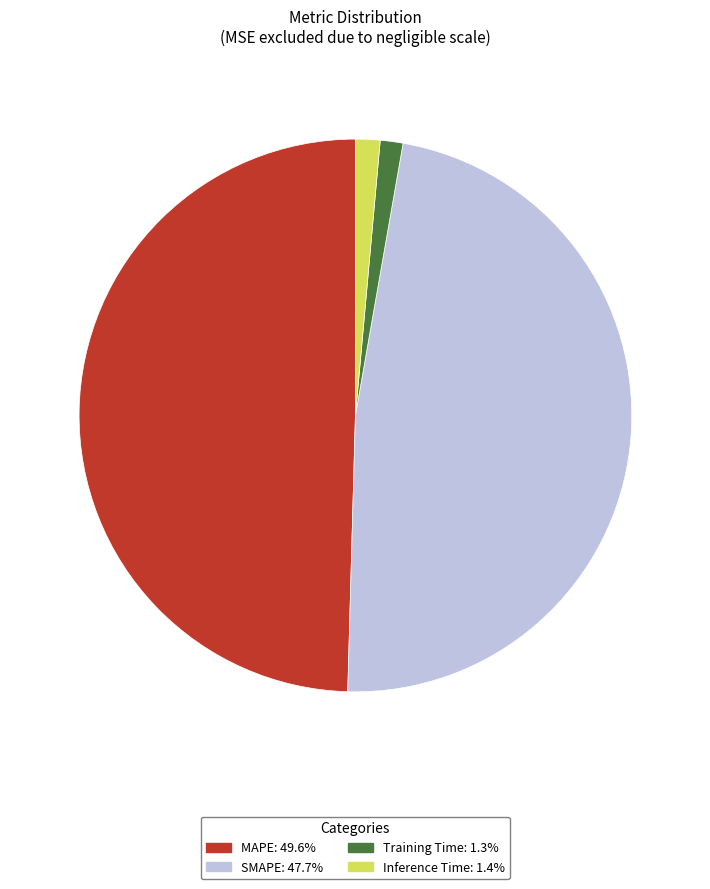

Between Training Time and SMAPE, which is larger?

SMAPE